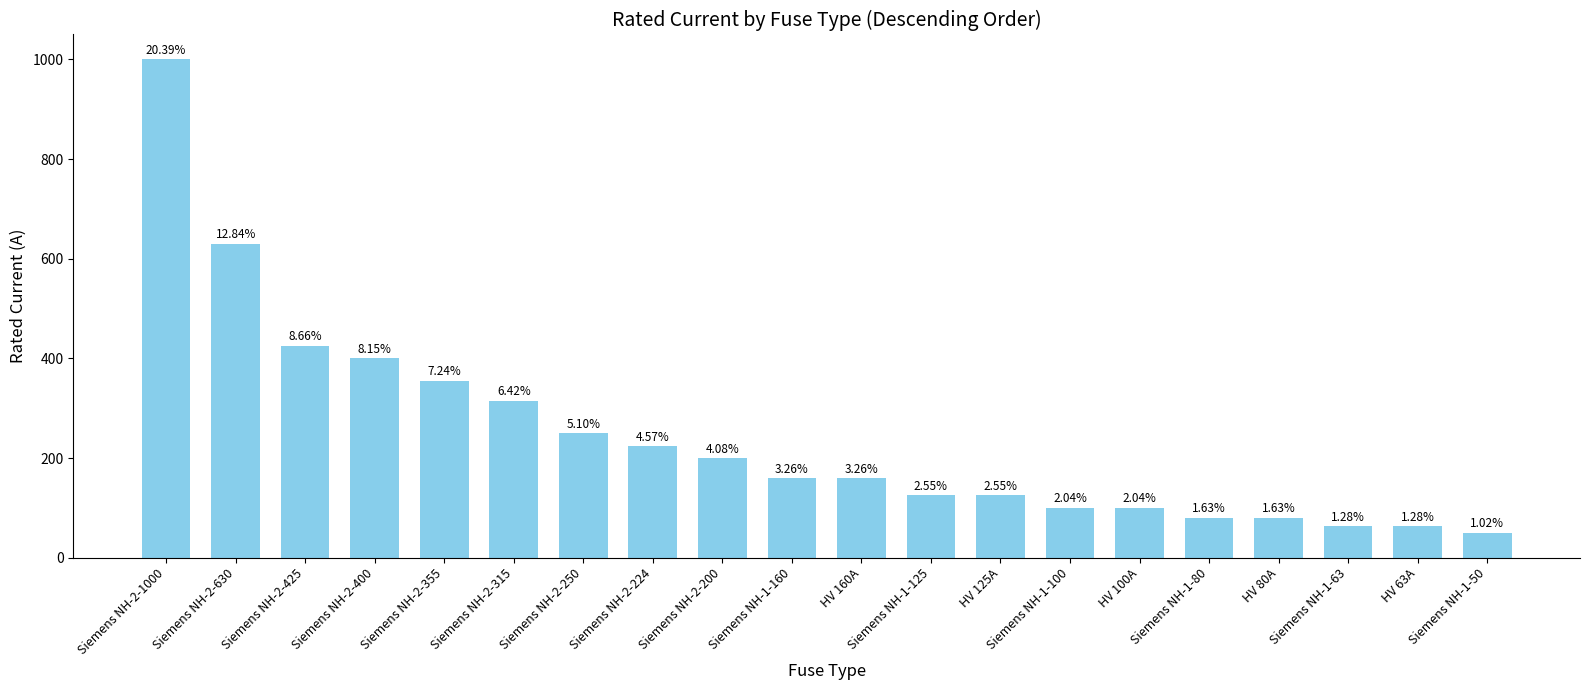

How many bars are there in total?

20